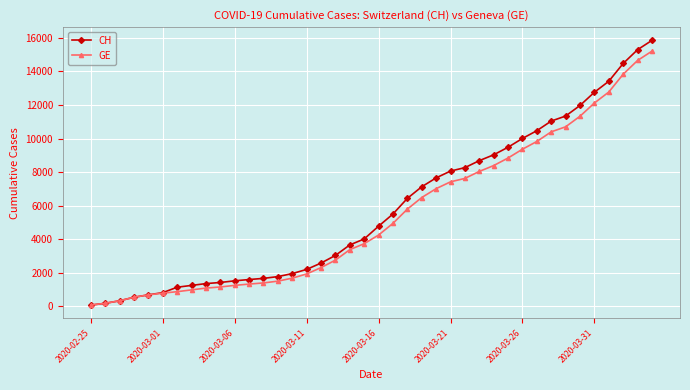

What is the maximum value shown in the chart?

15850